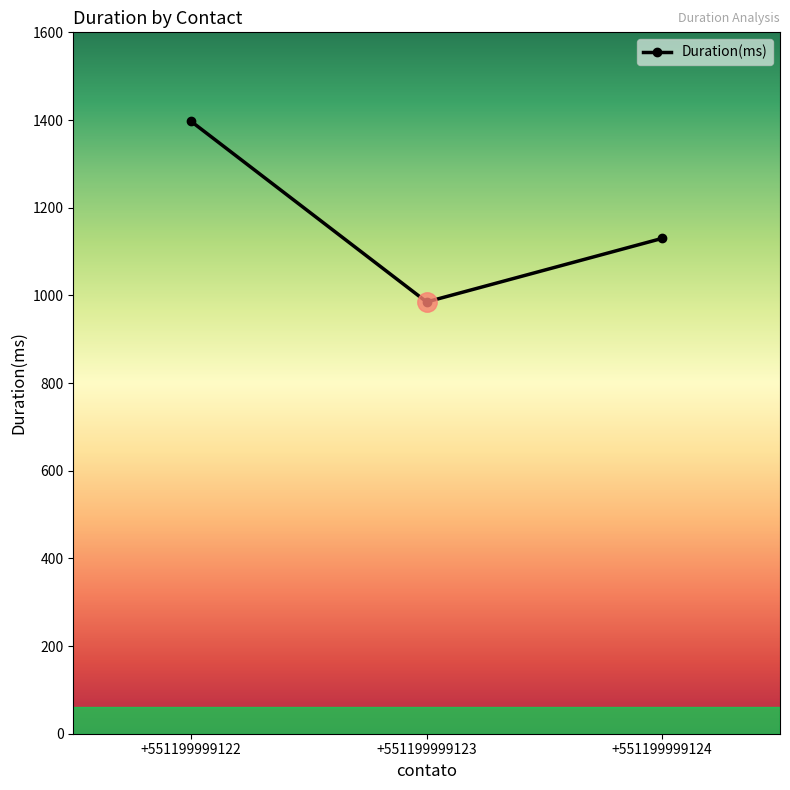

Between +551199999122 and +551199999123, which is larger?

+551199999122